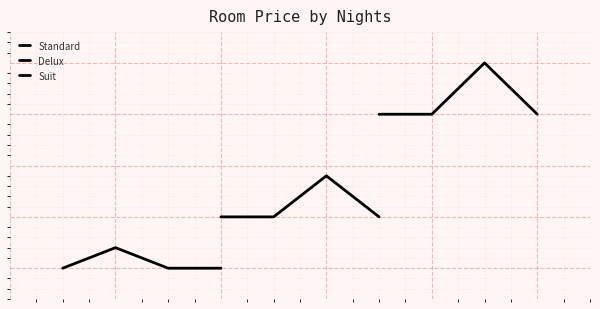

What is the value of the Delux point at the 2nd from the left?

1000